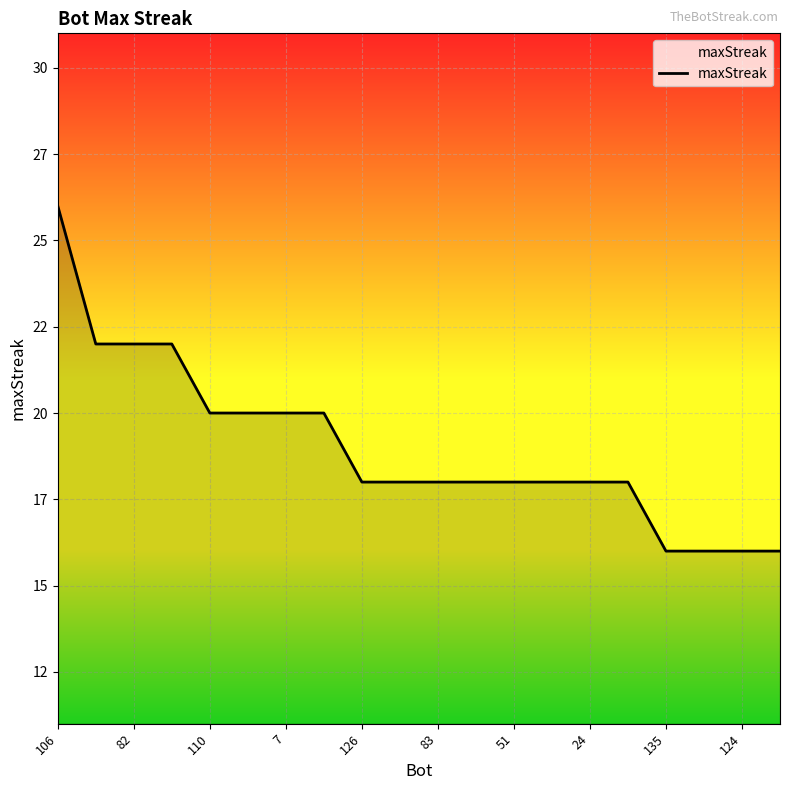

Does the chart have visible grid lines?

Yes